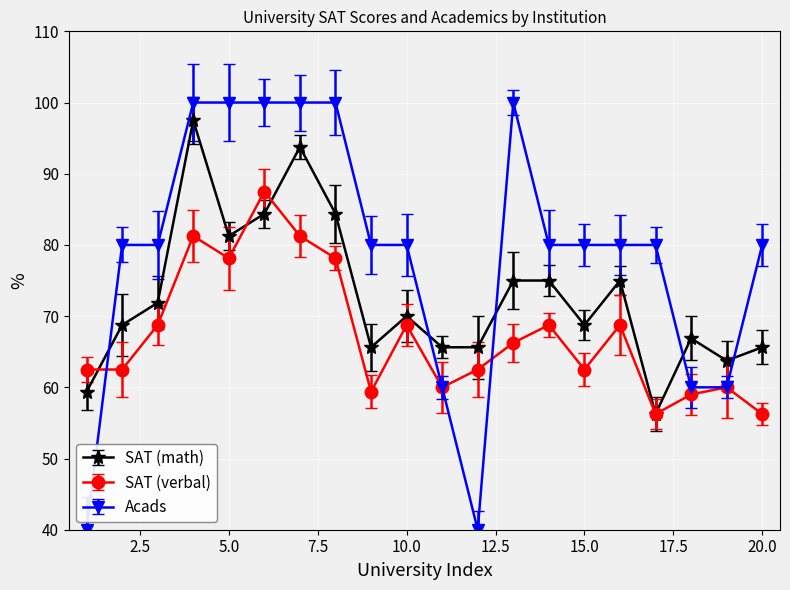

Which series has the widest spread of values?

Acads